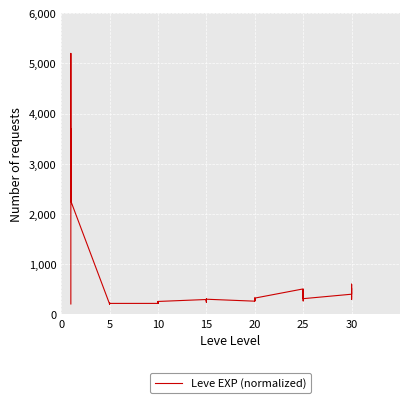

What is the change in value from 10 to 13?

-3483.3